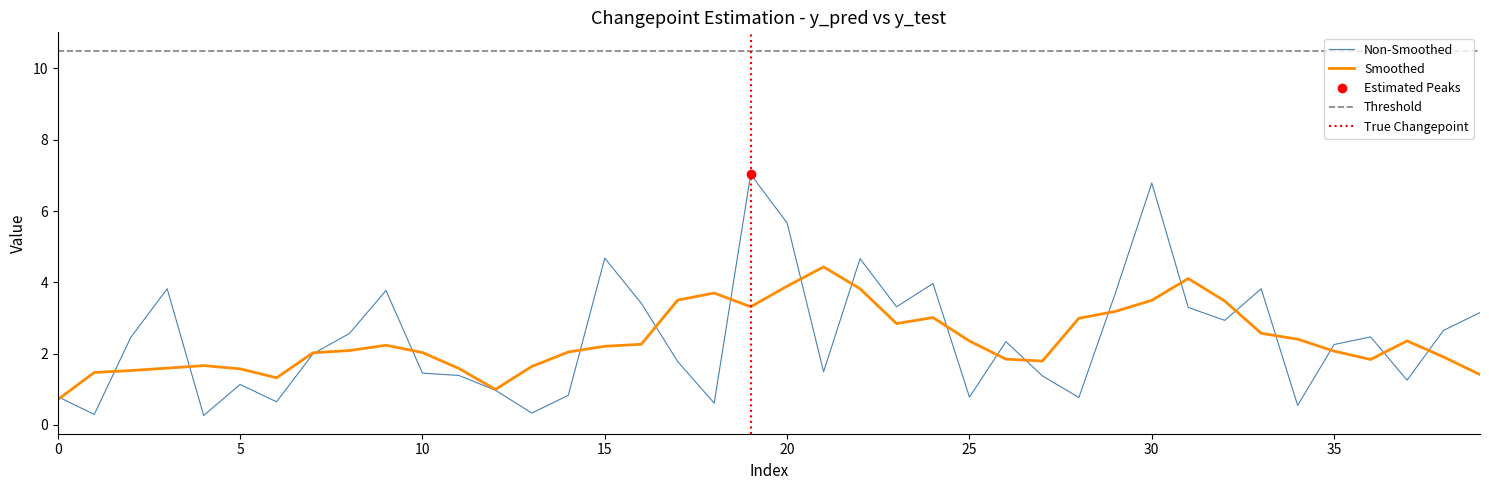

Is it true that Smoothed equals 2.0 at 10?

True